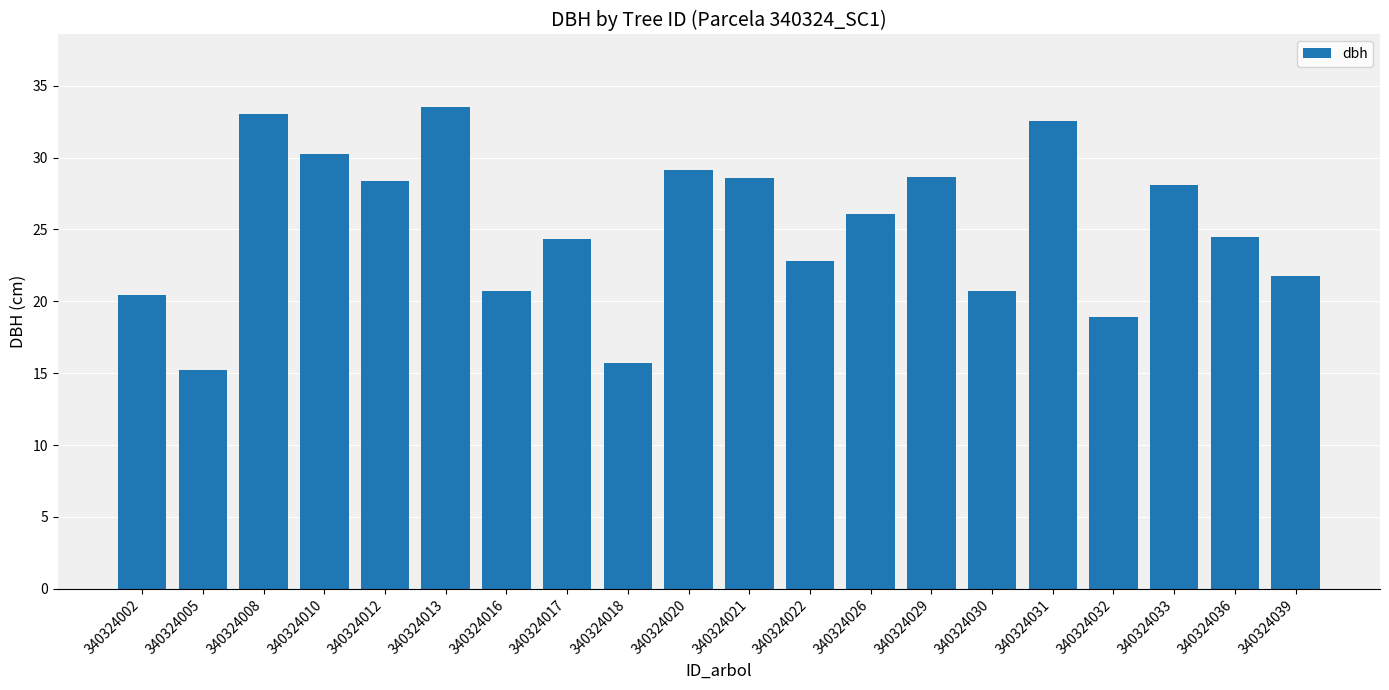

What is the ratio of the value at 340324029 to the value at 340324022?

1.3